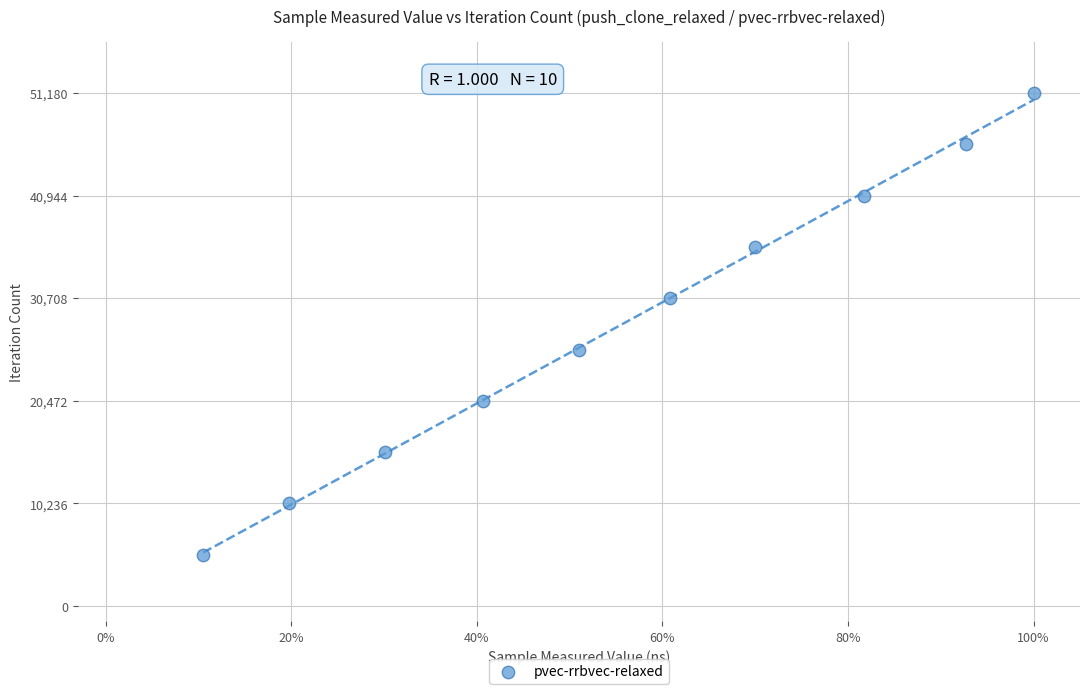

What is the average X value?

324652095